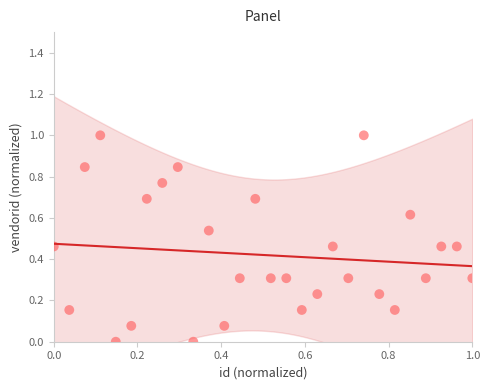

What is the range of Y values (max minus min)?

1.0